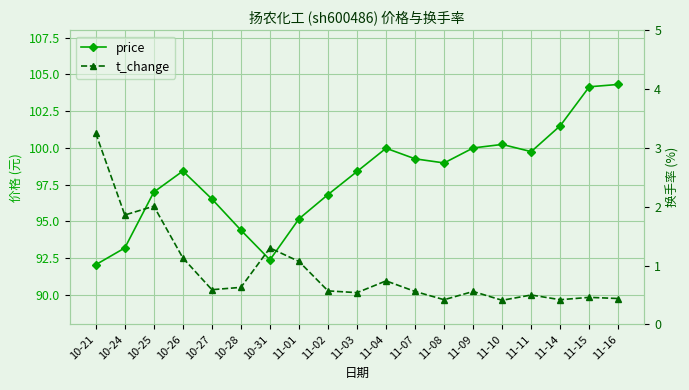

True or false: t_change and price cross at least once.

False